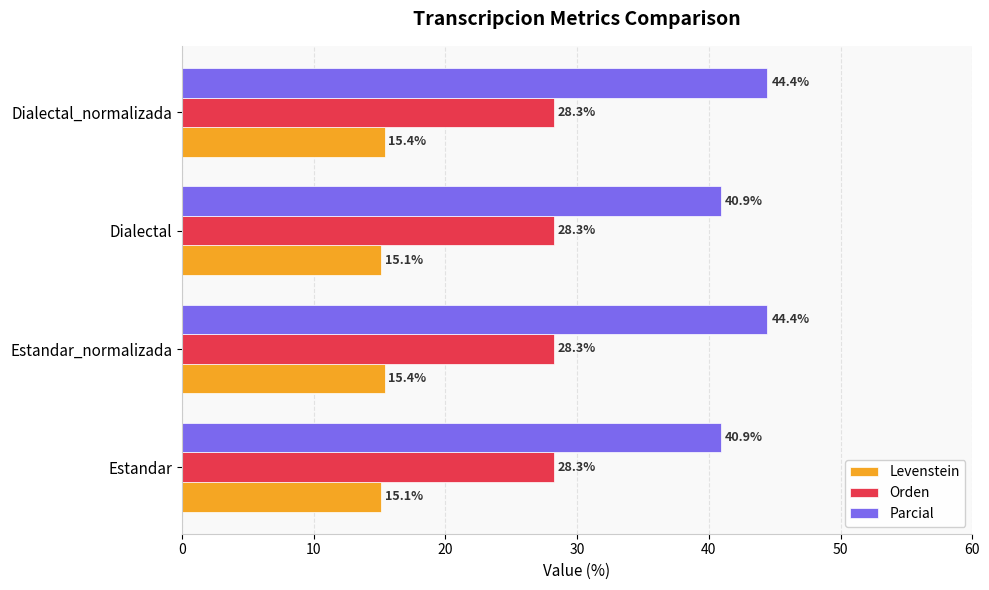

True or false: Orden has a value of 43.3 at Dialectal_normalizada.

False